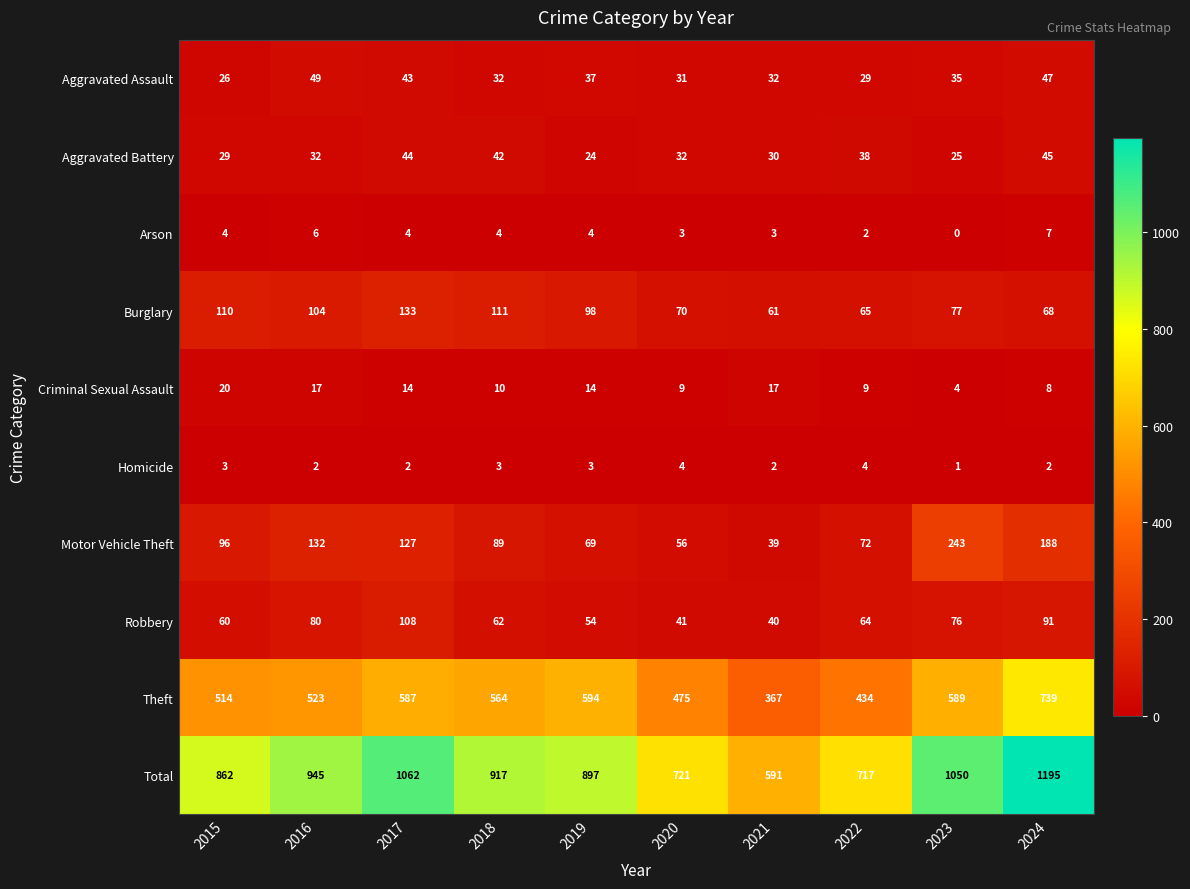

Rank the series at 2019 from highest to lowest value.

Total, Theft, Burglary, Motor Vehicle Theft, Robbery, Aggravated Assault, Aggravated Battery, Criminal Sexual Assault, Arson, Homicide